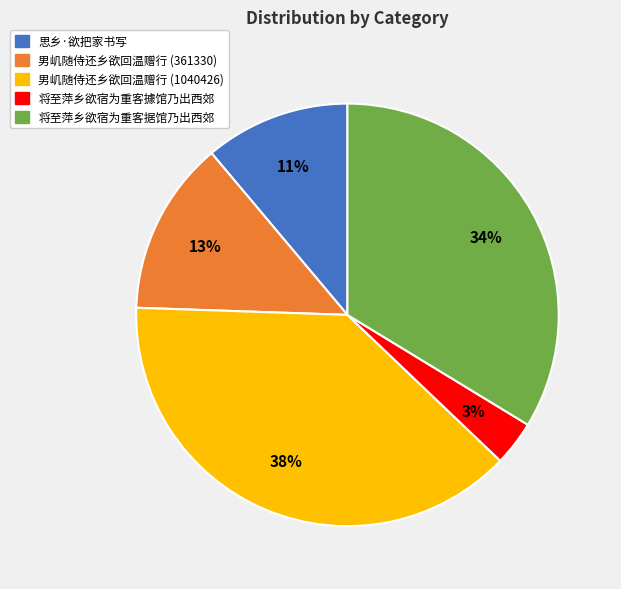

The 男㞦随侍还乡欲回温赠行 (361330) slice represents 13% of the pie. True or false?

True